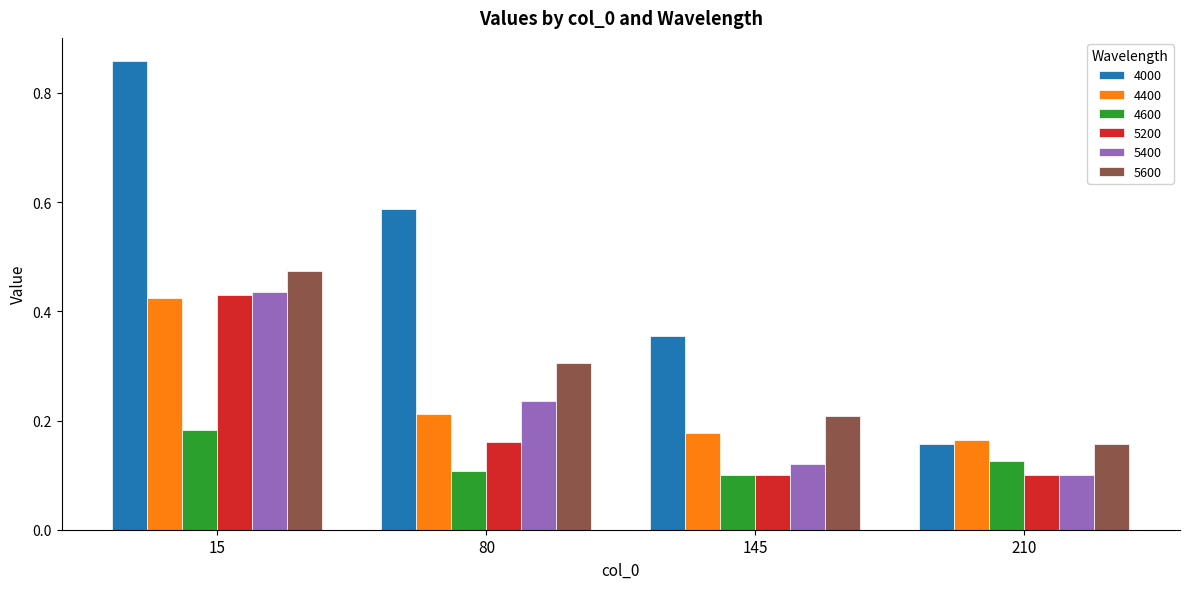

What is the difference between the highest and lowest values at 15?

0.7